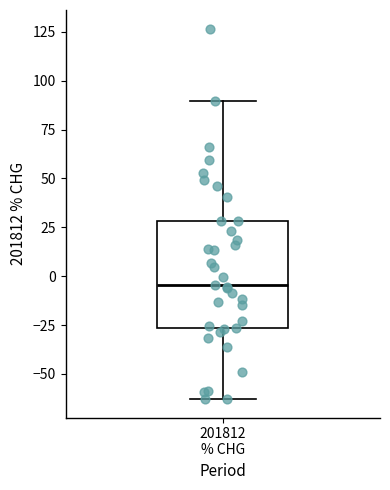

Transcribe this box plot: give where the median line is, the range the box spans, and where the two whiskers end, as read against the y-axis. The values are not printed on the chart, so give them approximately, as read against the axis.

median -5, box -25 to 30, whiskers -65 to 90